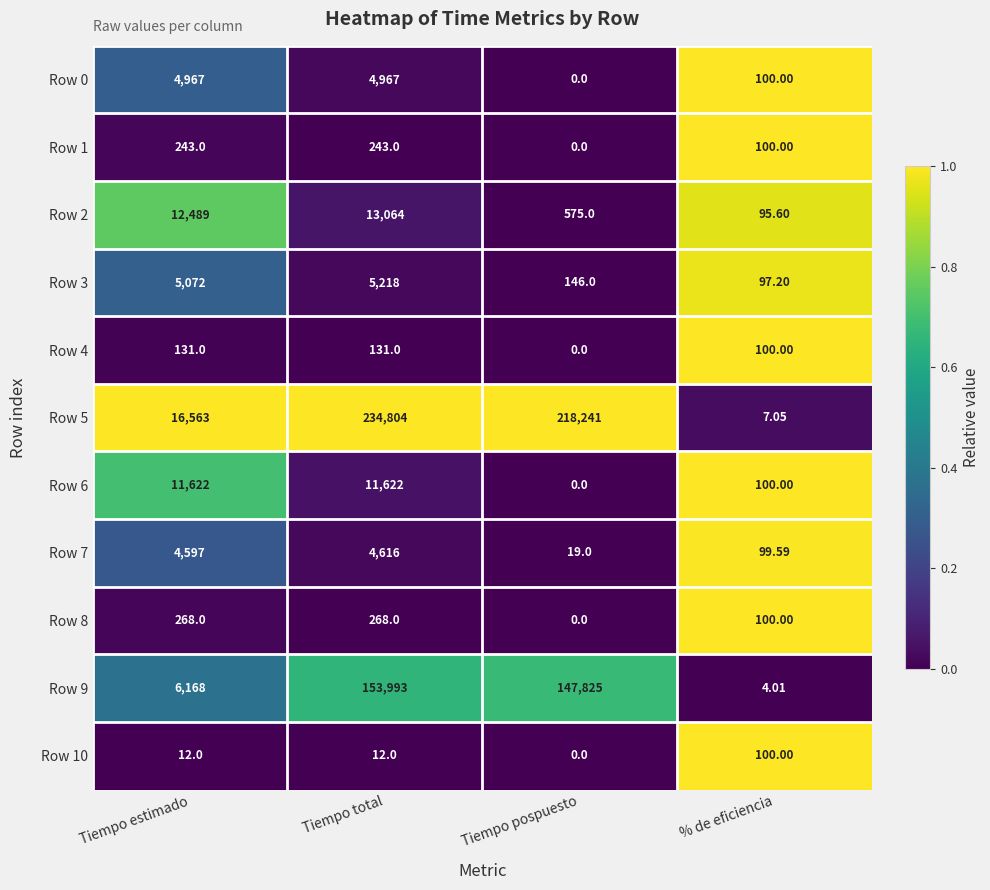

Count the number of data series in this chart.

11